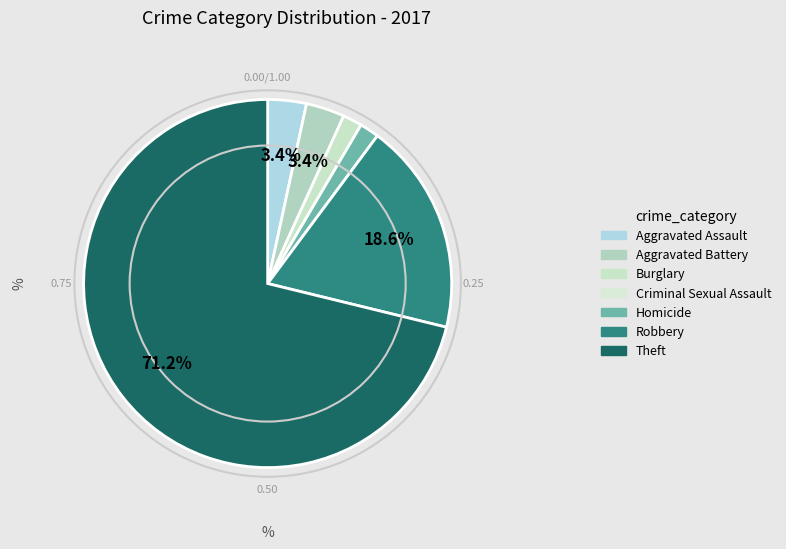

Count the number of slices in the pie.

7